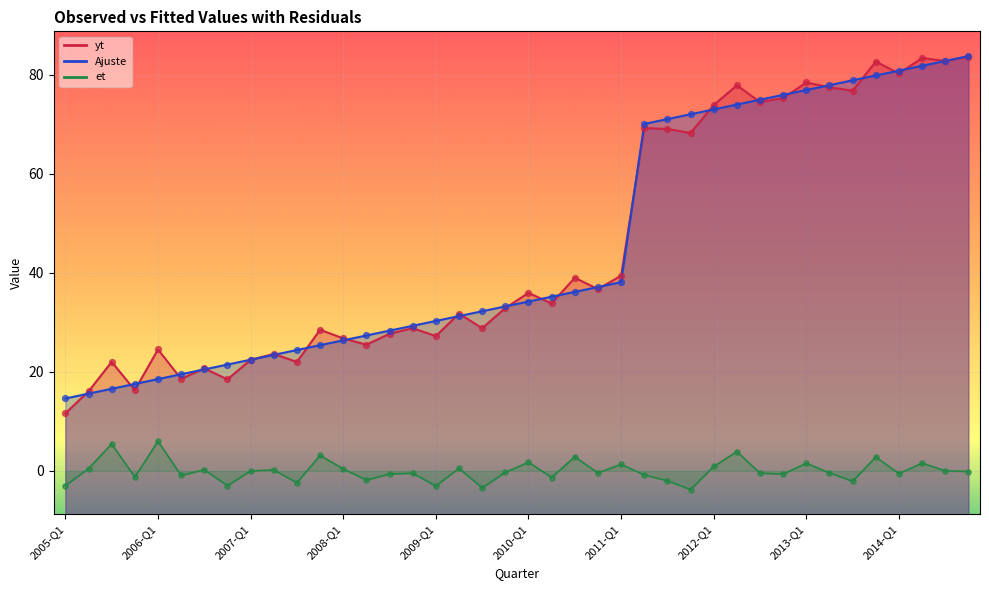

Which series reaches the maximum Y coordinate?

Ajuste